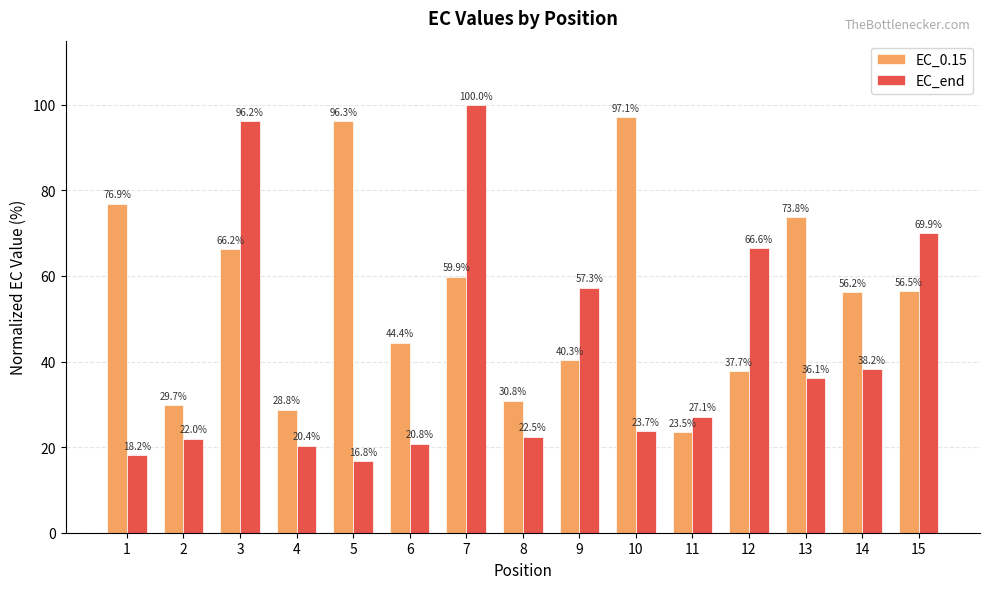

What is the value of the EC_0.15 bar at the 7th from the left?

59.9